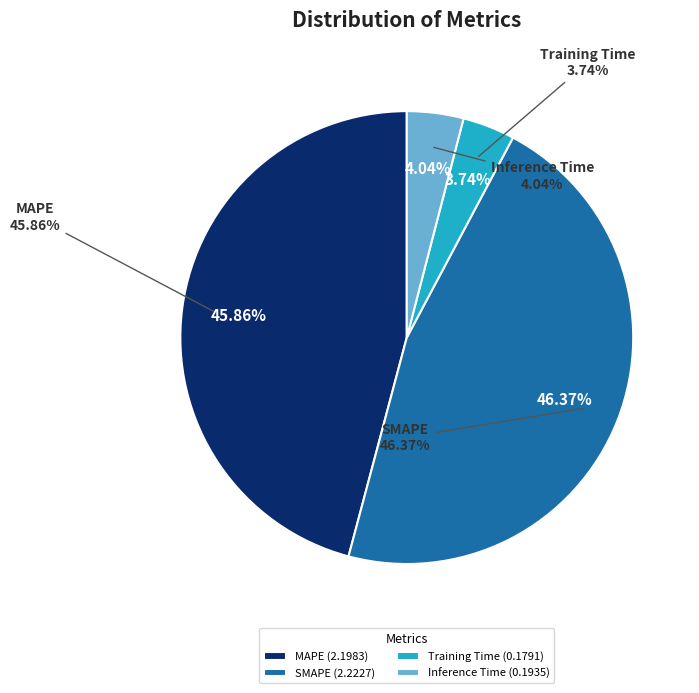

What portion of the pie excludes Training Time?

96.3%